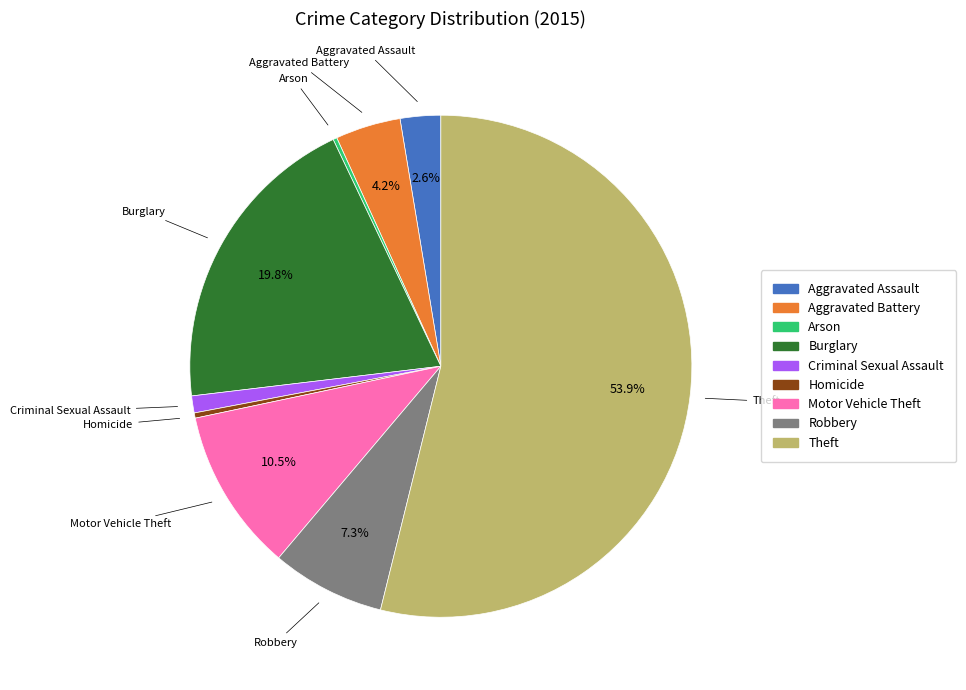

Is the sum of Theft and Robbery greater than half?

Yes